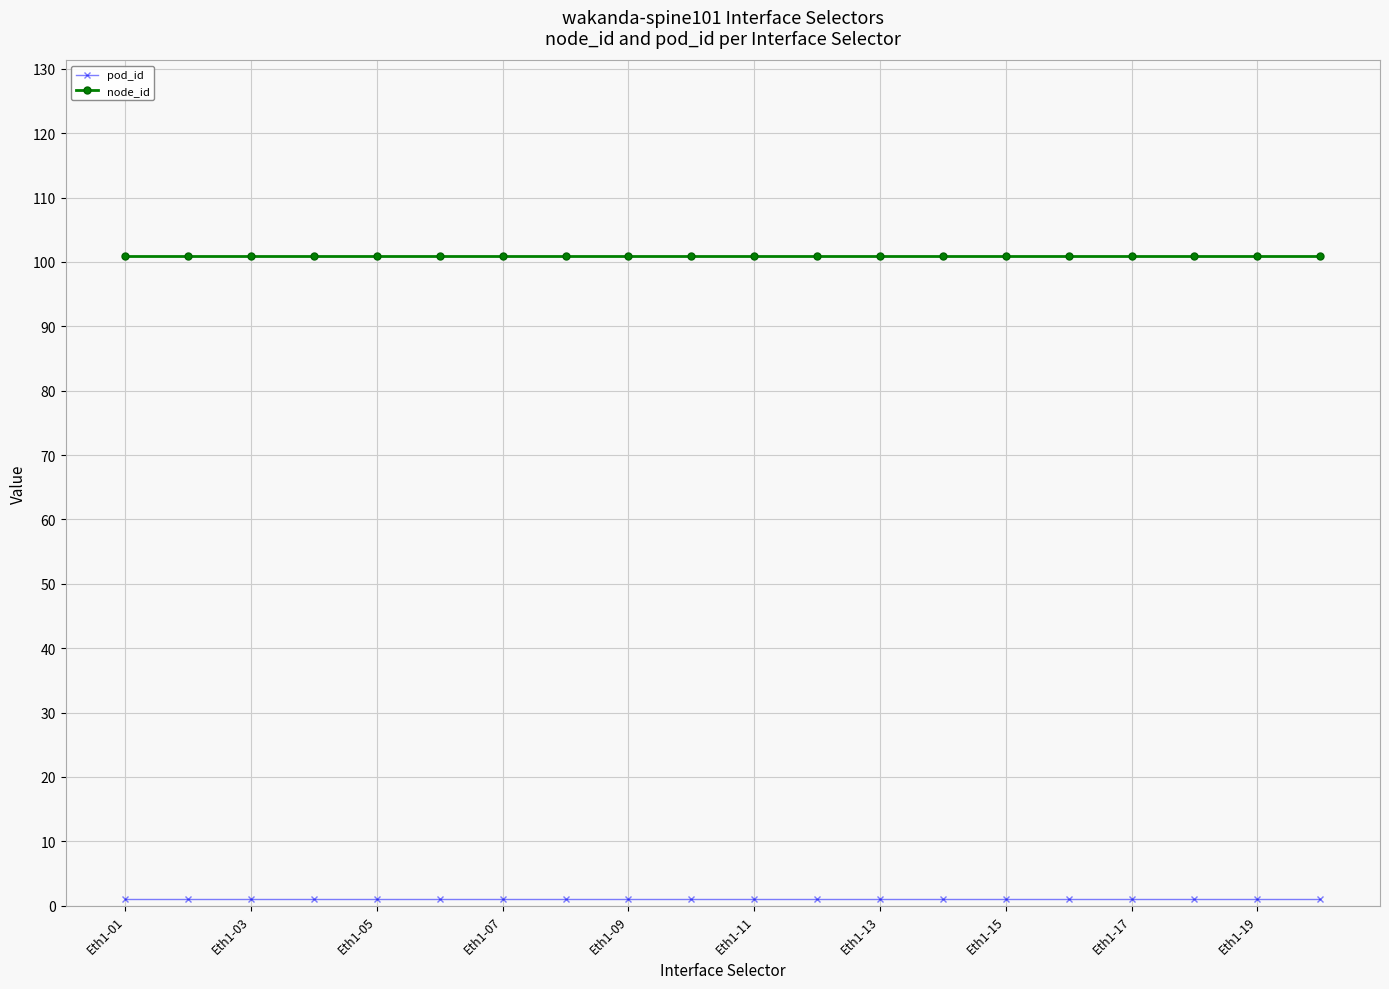

What is the maximum value for node_id?

101